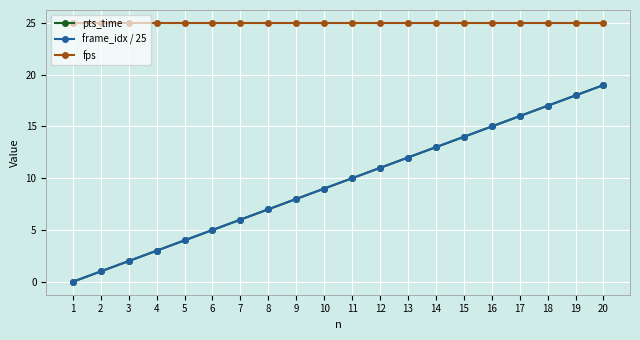

True or false: fps and frame_idx / 25 cross at least once.

False